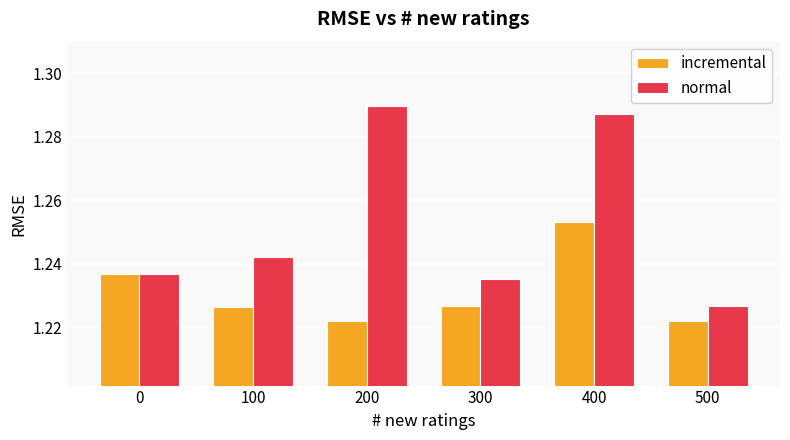

What is the total value across all series at 300?

2.5